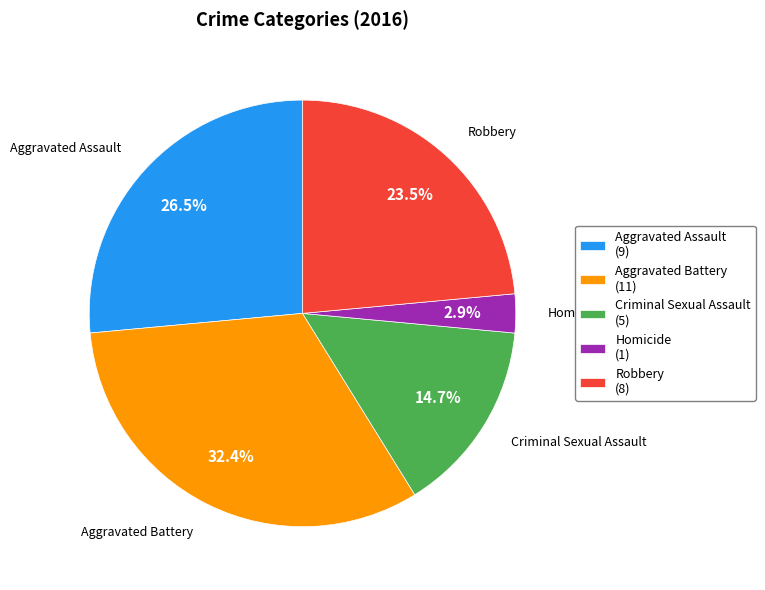

What is the ratio of the value at Aggravated Battery to the value at Aggravated Assault?

1.2